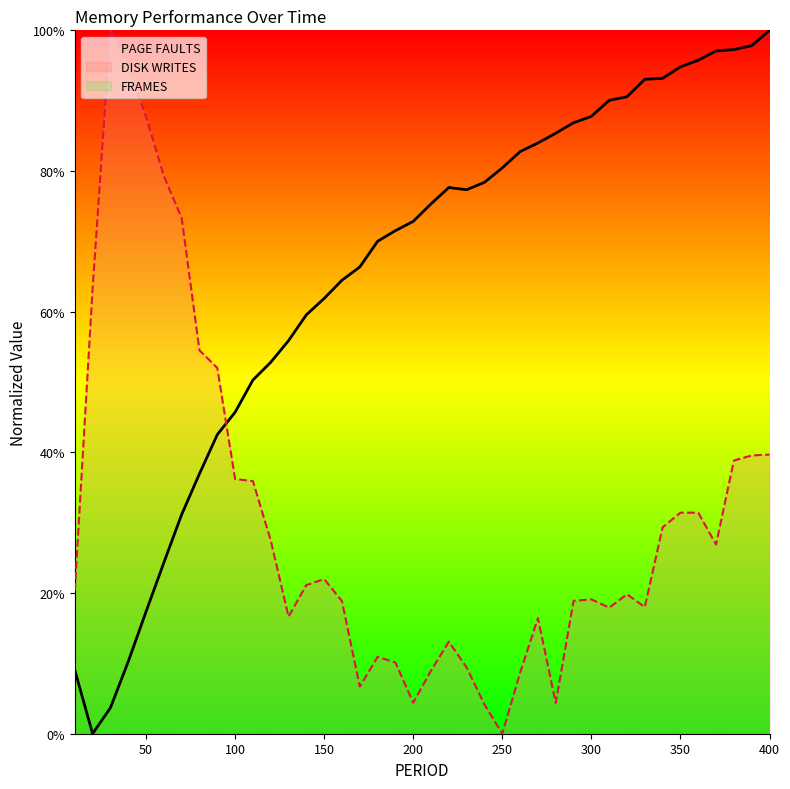

Between 37 and 10, which is larger?

37